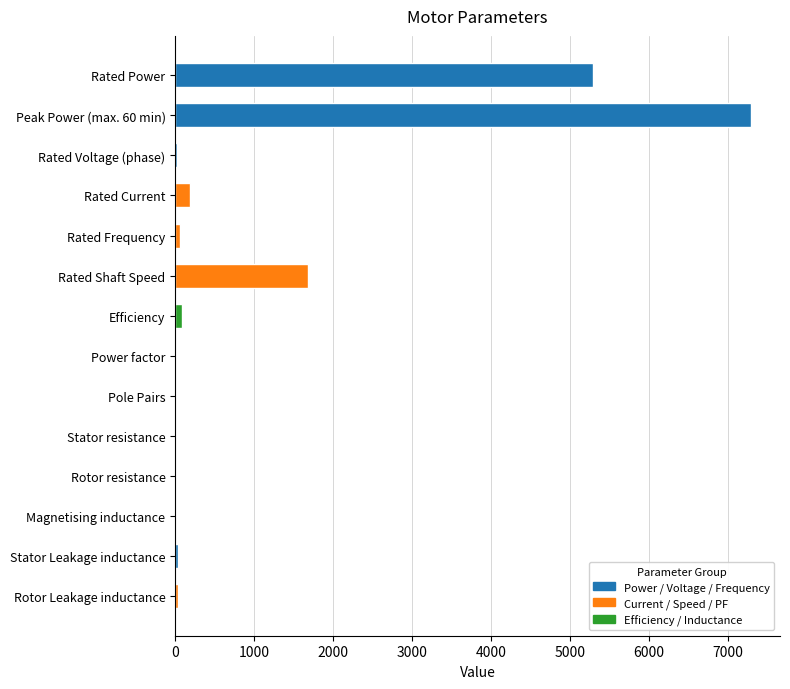

Where is the data nearest to the value 3650?

Rated Power